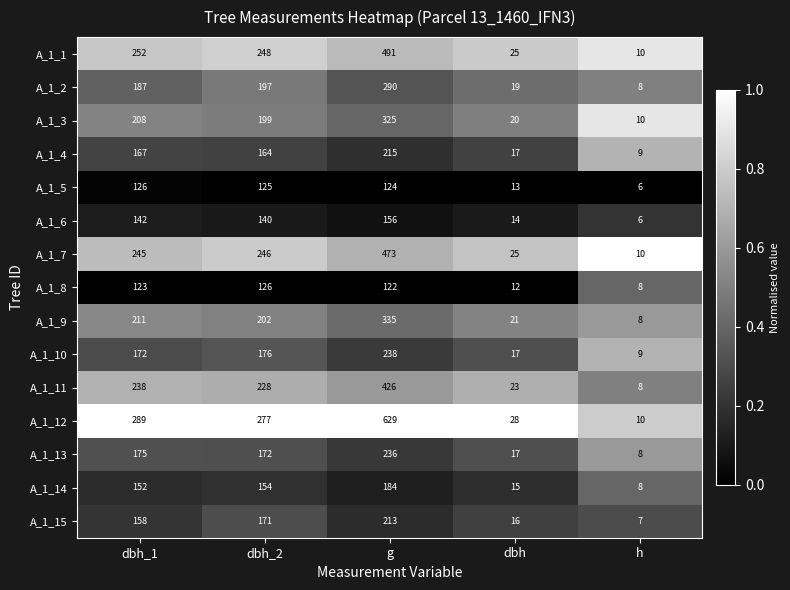

Which series has the largest range (max minus min)?

A_1_12